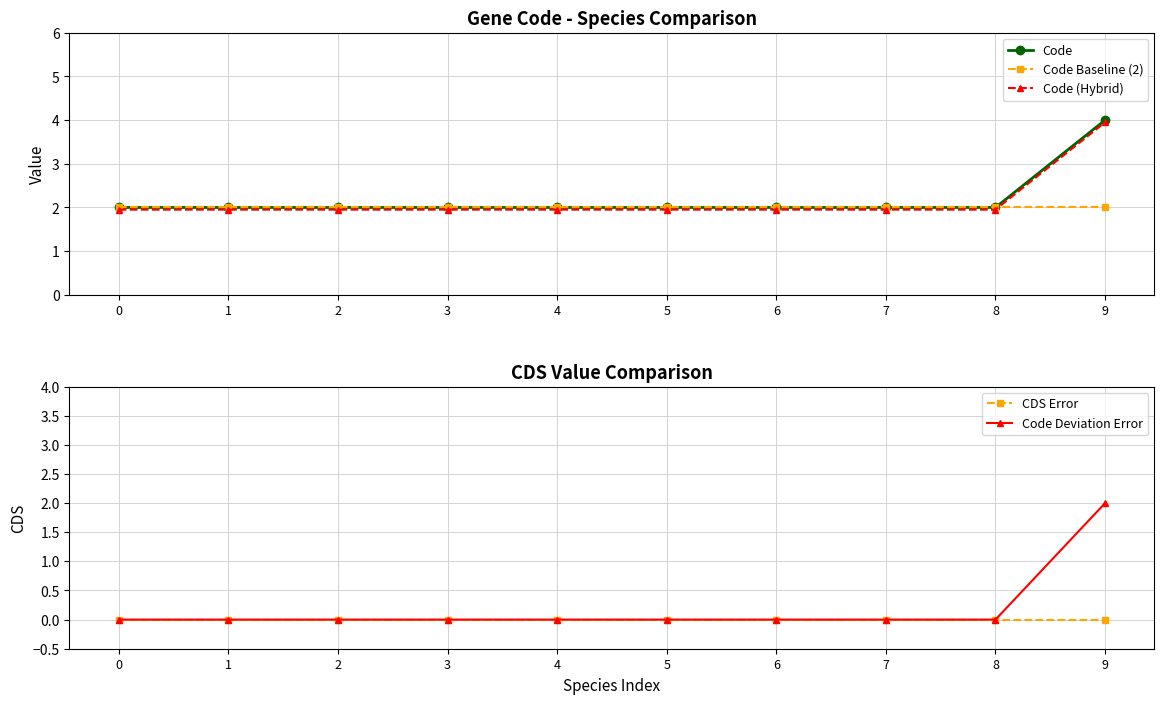

The value of Code (Hybrid) at 2 is 1.9. True or false?

True